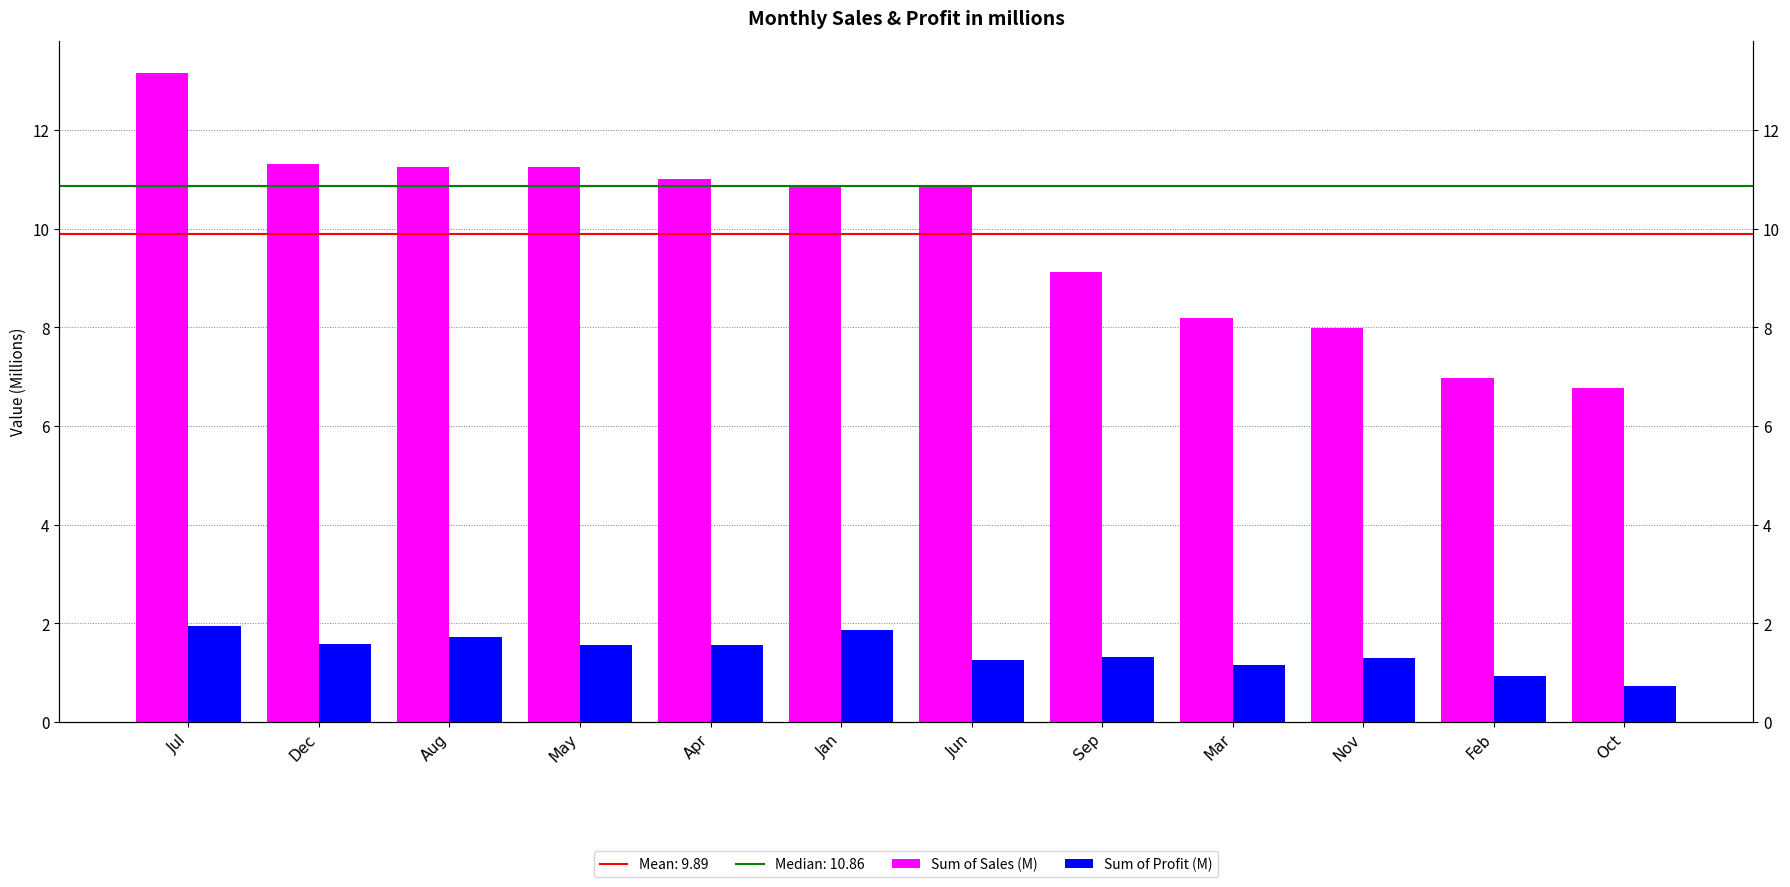

What is the lowest value of the Sum of Sales (M) series?

6.8